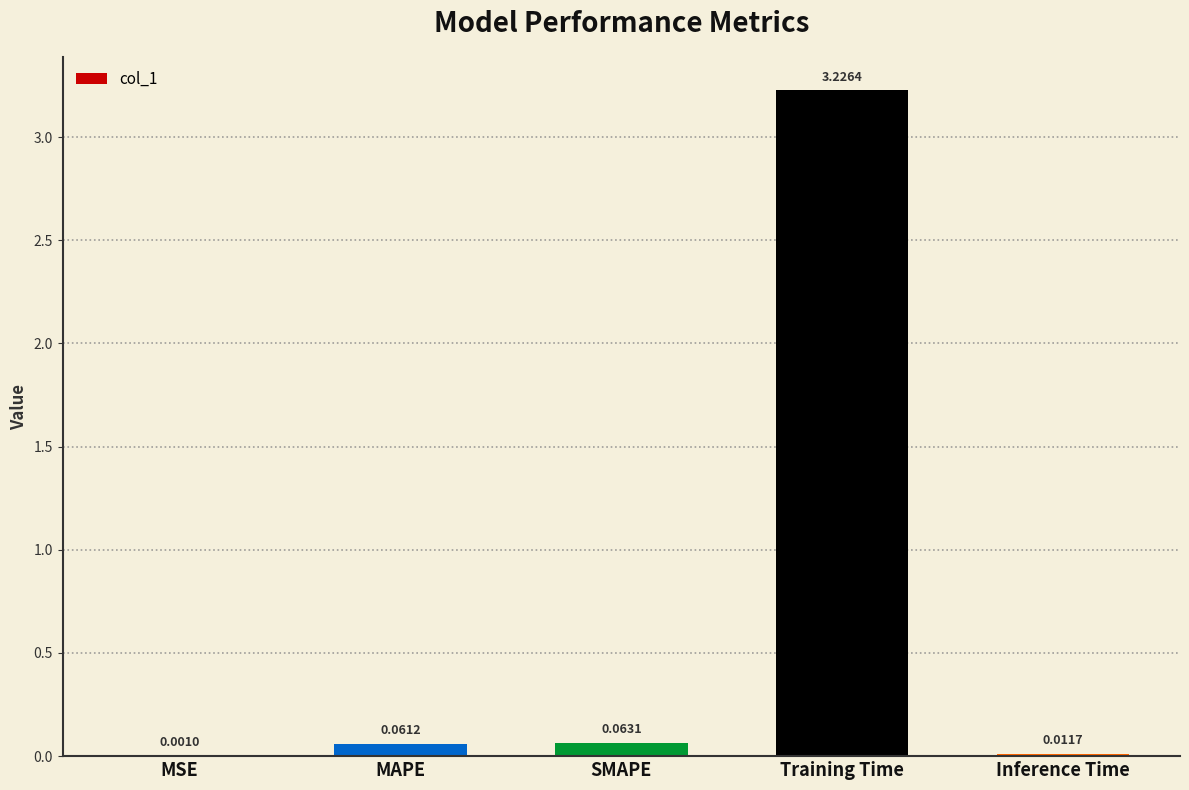

What is the average value?

0.7